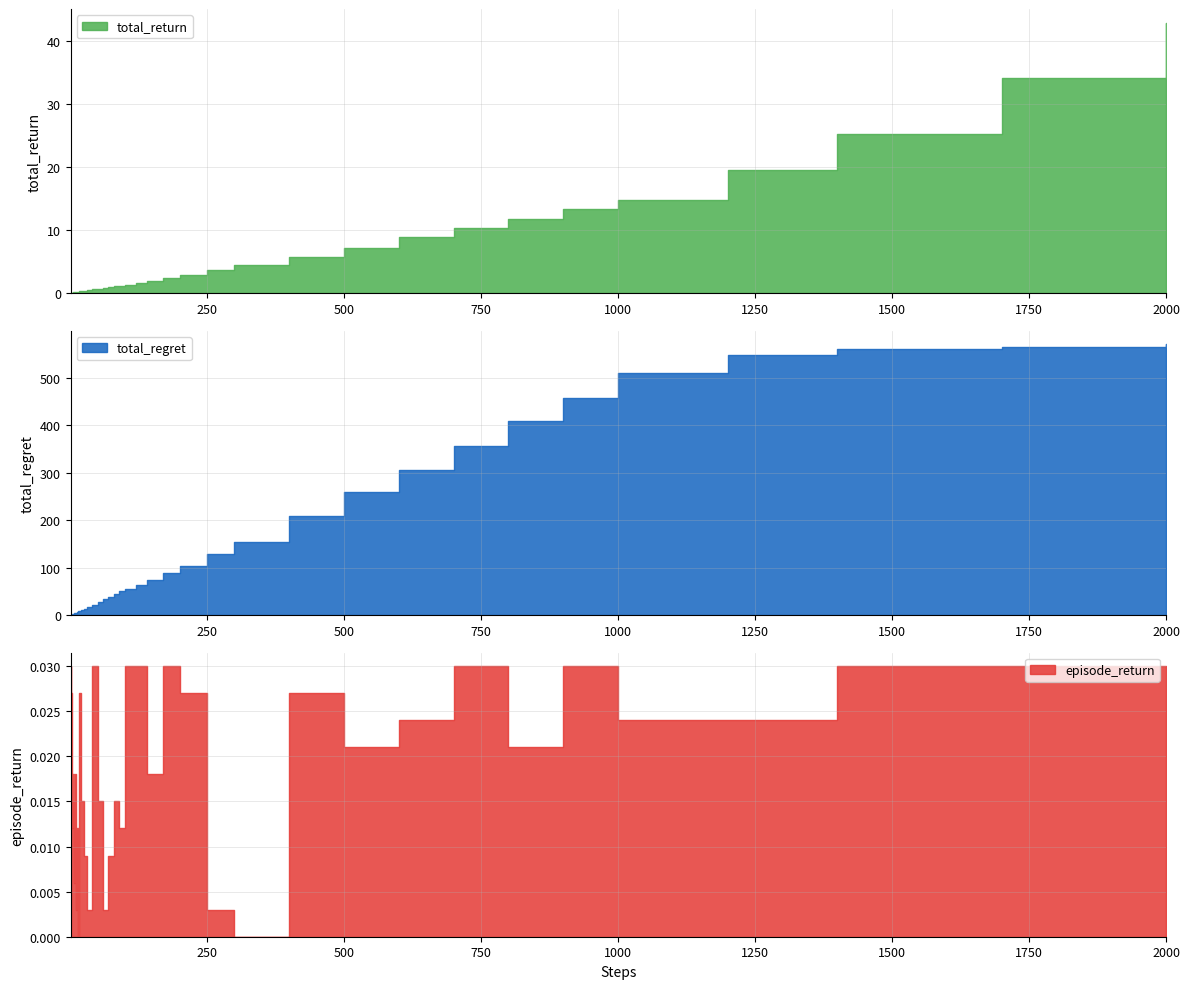

What is the total value across all series at 6?

2.7